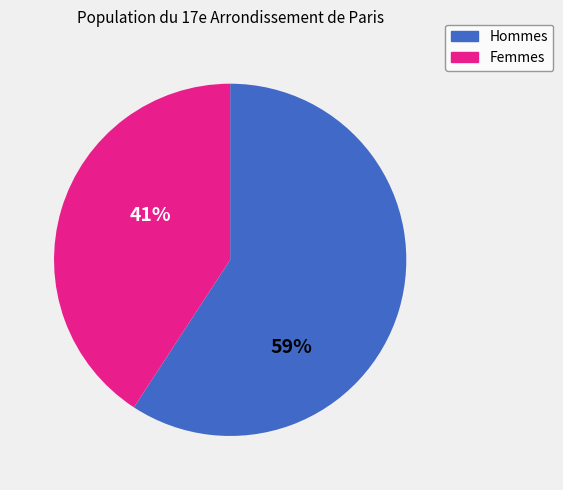

Is there a majority slice in this chart?

Yes